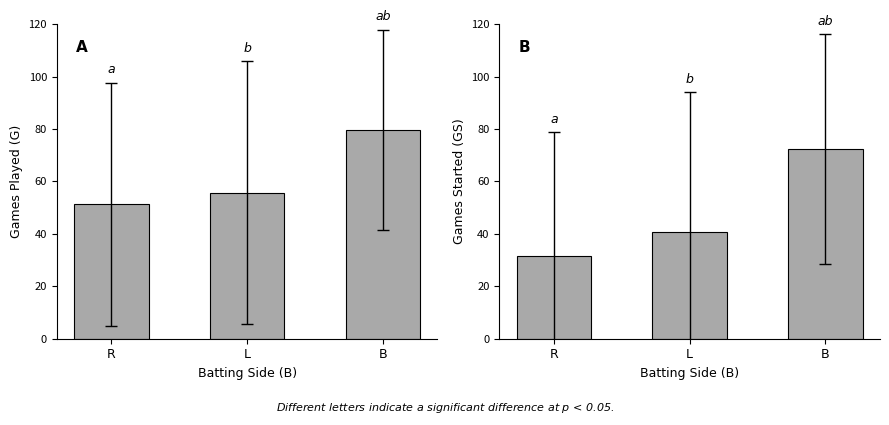

Does the chart contain any negative values?

No